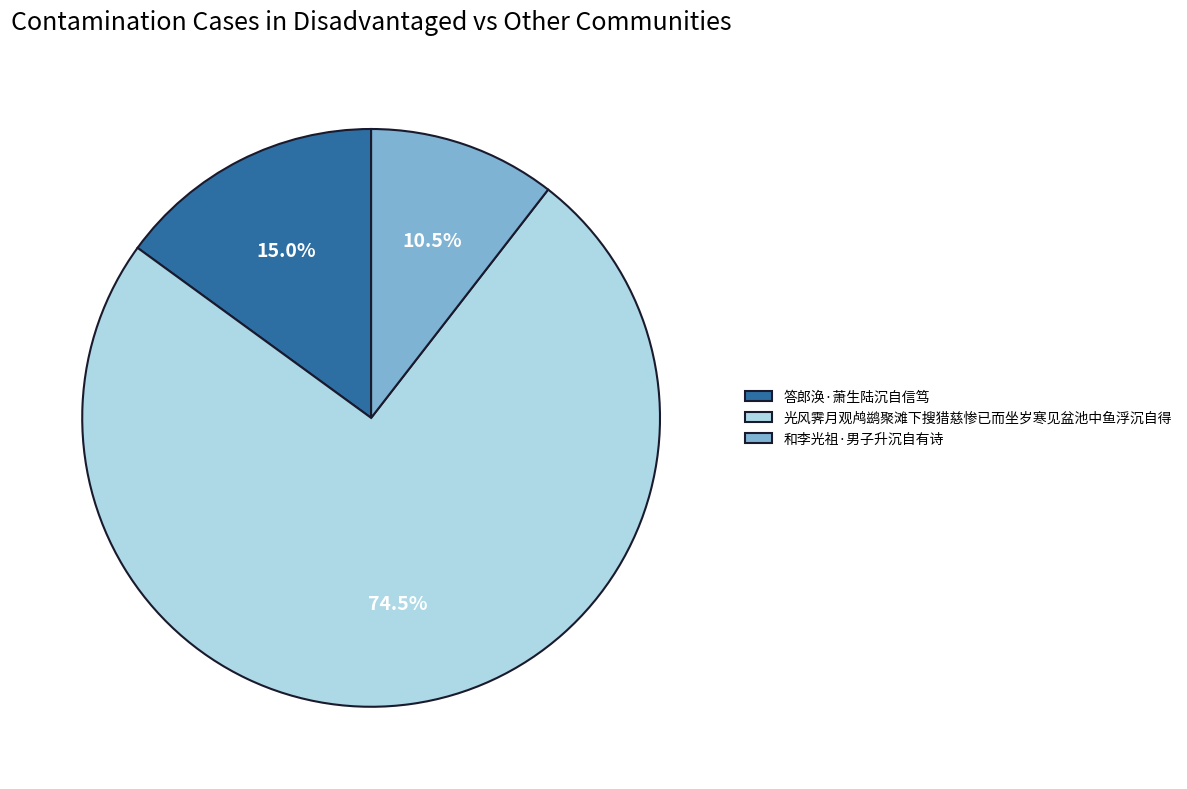

Approximately how many times larger is the value at 答郎涣·萧生陆沉自信笃 compared to 光风霁月观鸬鹚聚滩下搜猎慈惨已而坐岁寒见盆池中鱼浮沉自得?

0.2